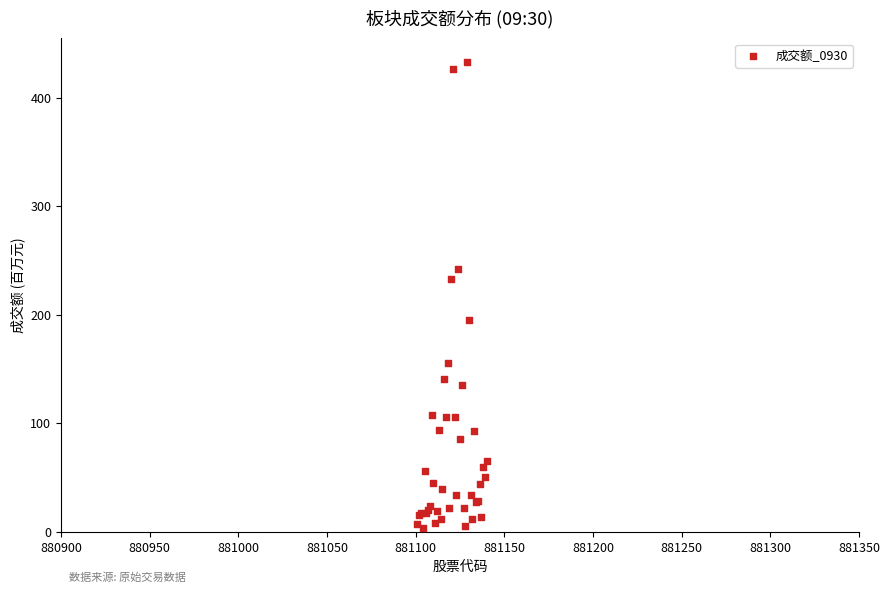

What Y value in the scatter plot is closest to 218?

233.2